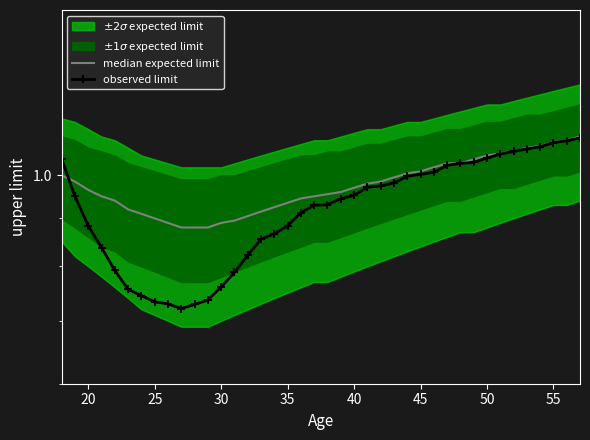

Is it true that median expected limit equals 1.8 at 28?

False